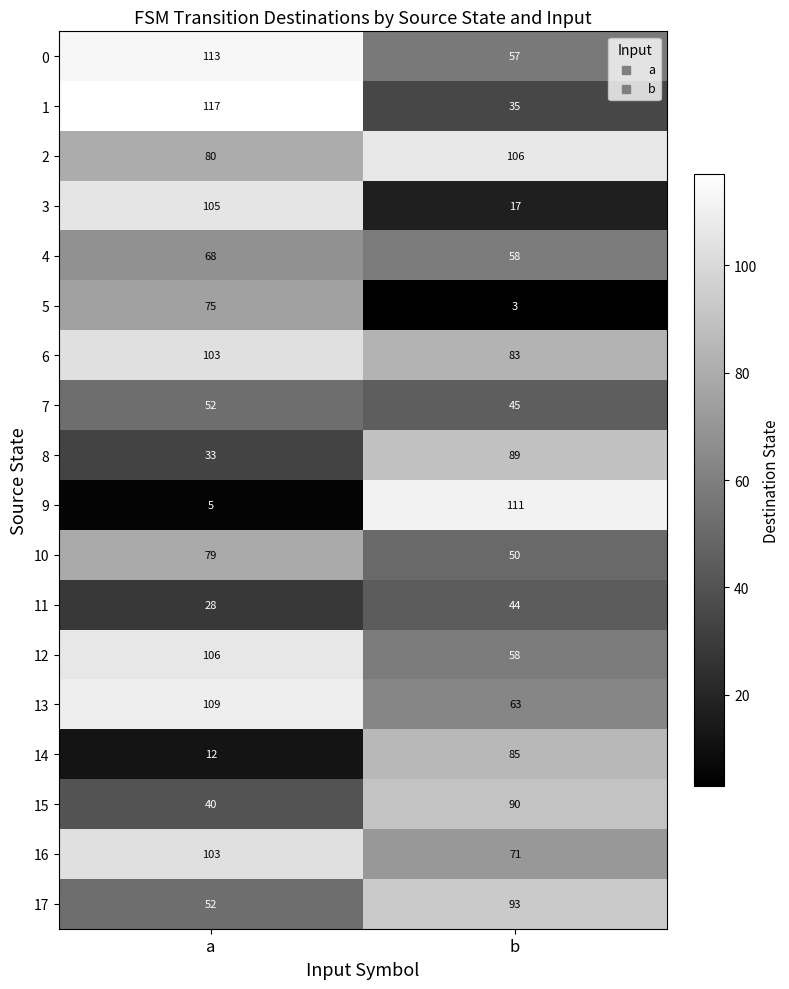

True or false: 12 has a value of 106 at a.

True